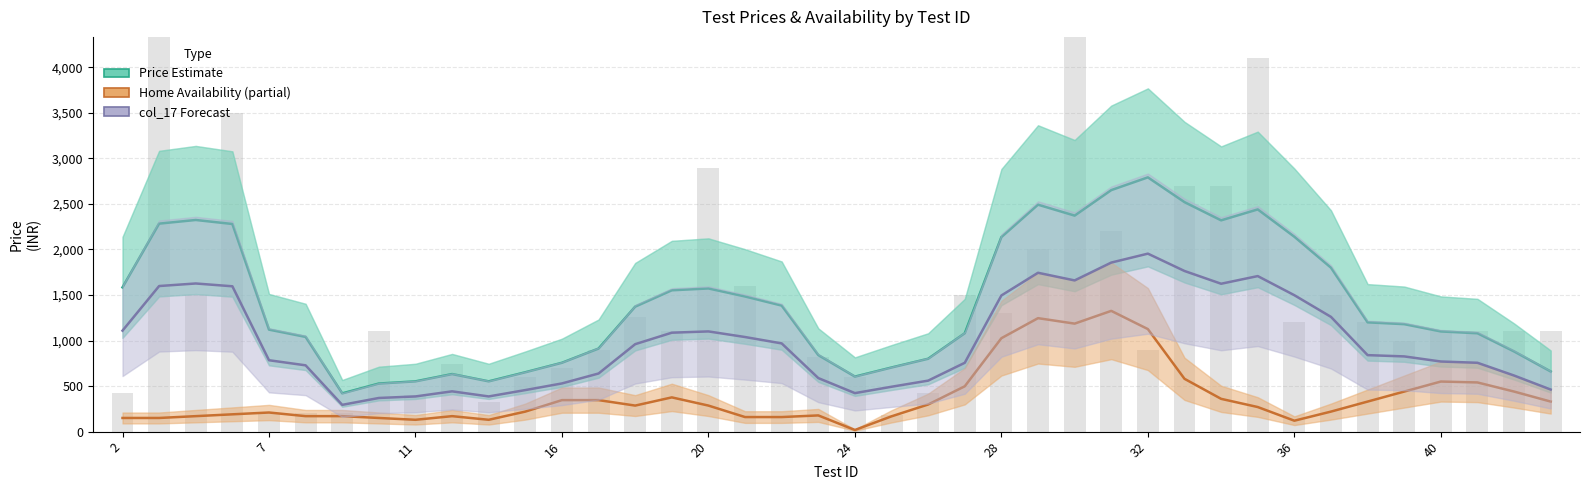

What is the sum of all Home Availability (partial) values?

15220.0